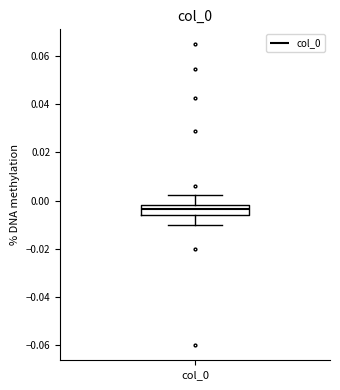

Where does the median line of the box for col_0 sit on the y-axis? The values are not printed on the chart, so give them approximately, as read against the axis.

-0.004